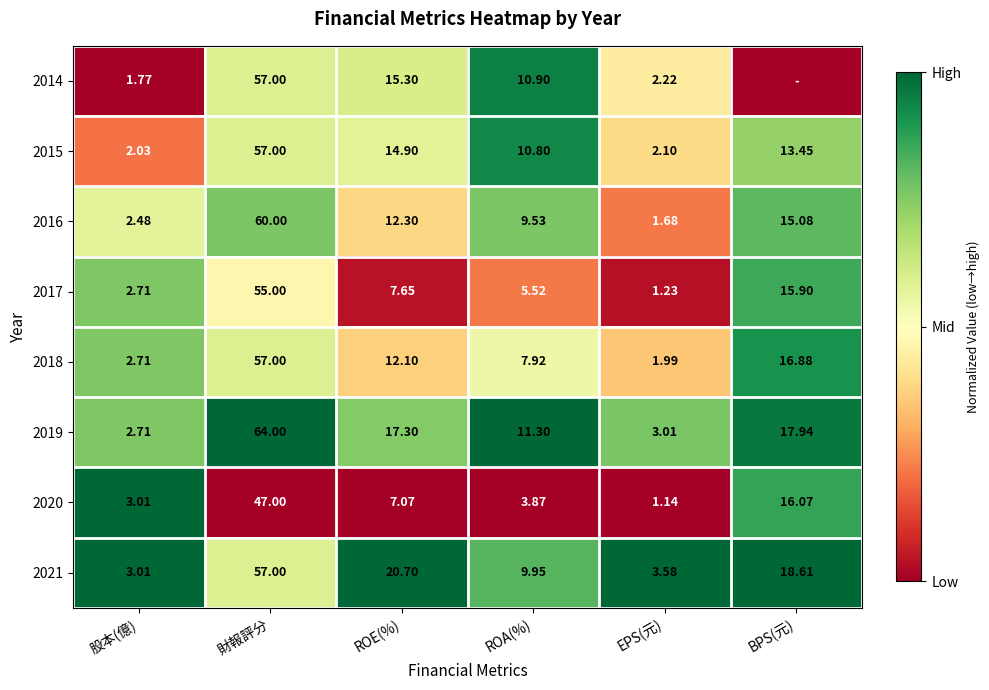

At which label is 2021 closest to 30?

ROE(%)